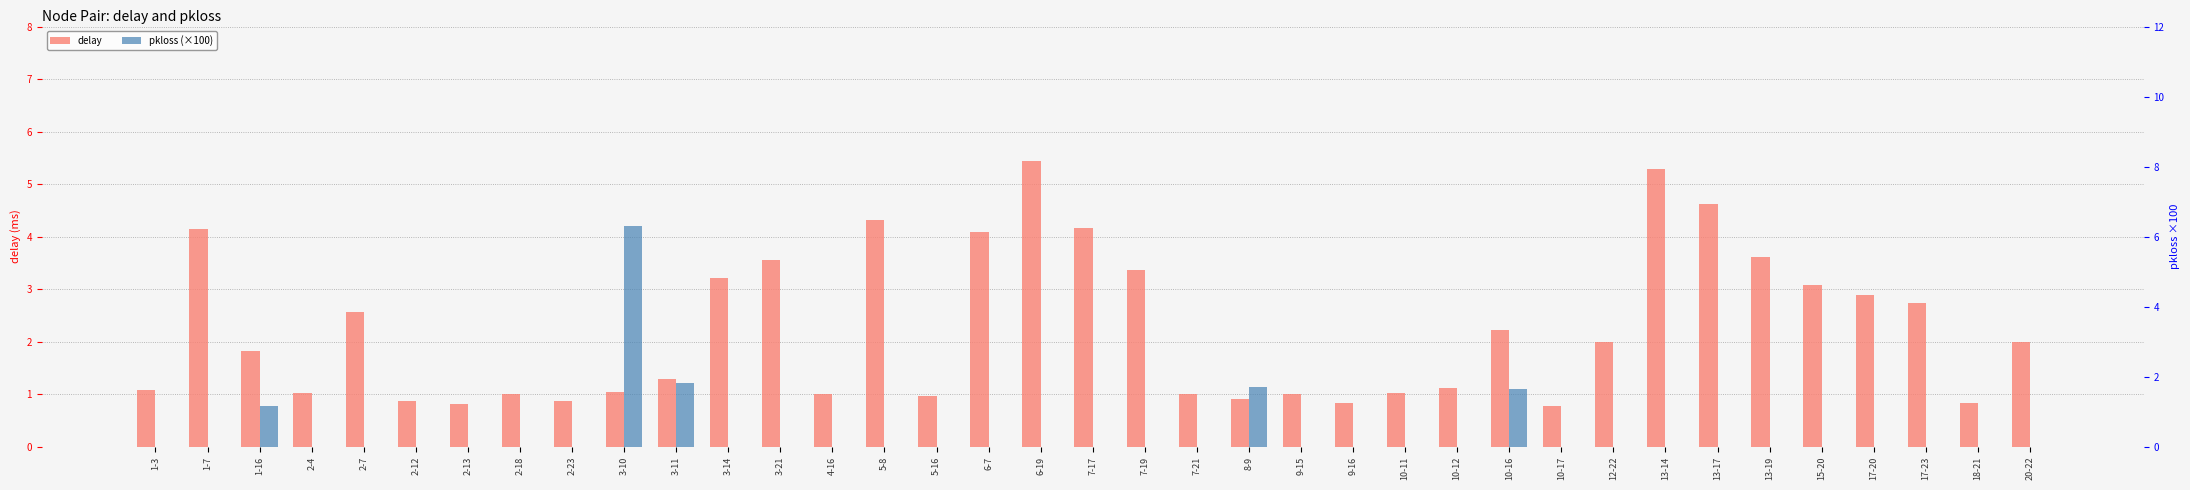

How many bars are there in total?

74